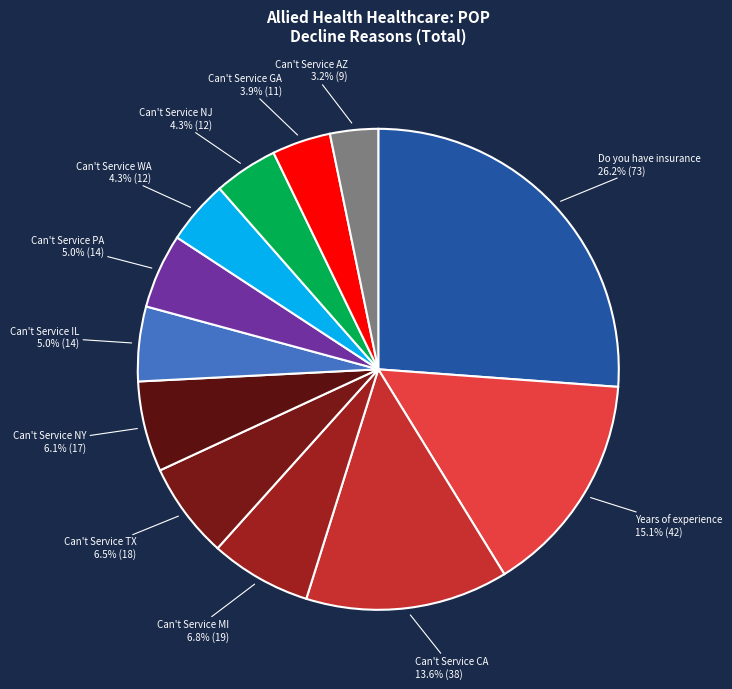

Does Can't Service PA account for over 50% of the chart?

No